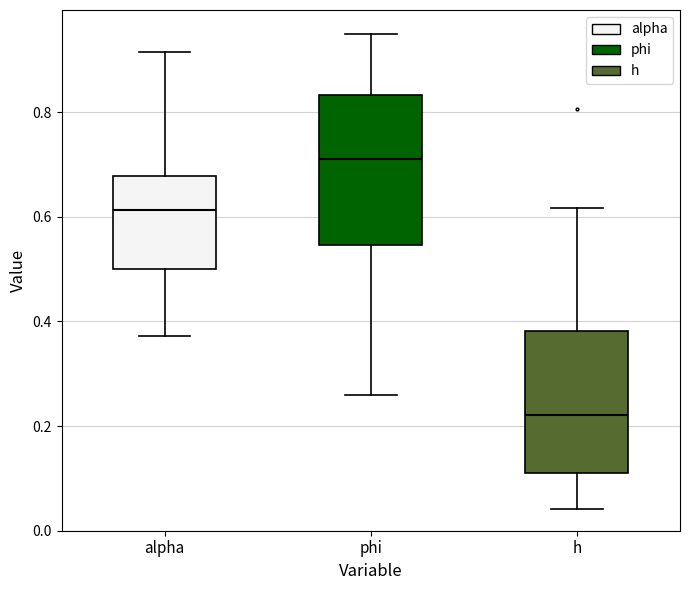

Reading left to right, read every box against the y-axis: the position of its median line, the range the box covers, and the ends of its whiskers. The values are not printed on the chart, so give them approximately, as read against the axis.

alpha: median 0.62, box 0.50 to 0.68, whiskers 0.38 to 0.92
phi: median 0.72, box 0.54 to 0.84, whiskers 0.26 to 0.96
h: median 0.22, box 0.10 to 0.38, whiskers 0.04 to 0.62